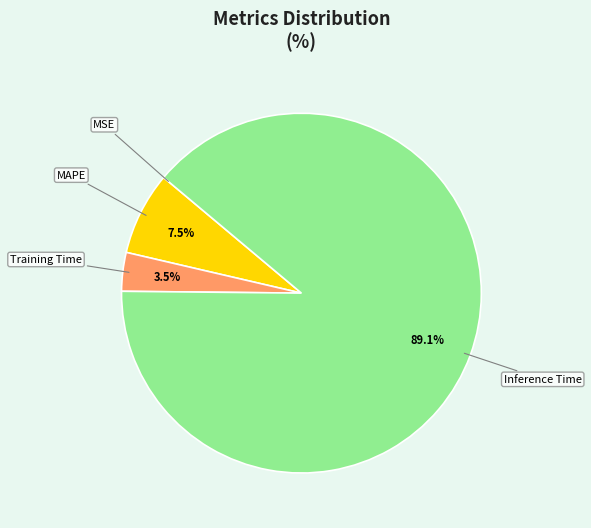

Which slice represents more than half of the pie?

Inference Time